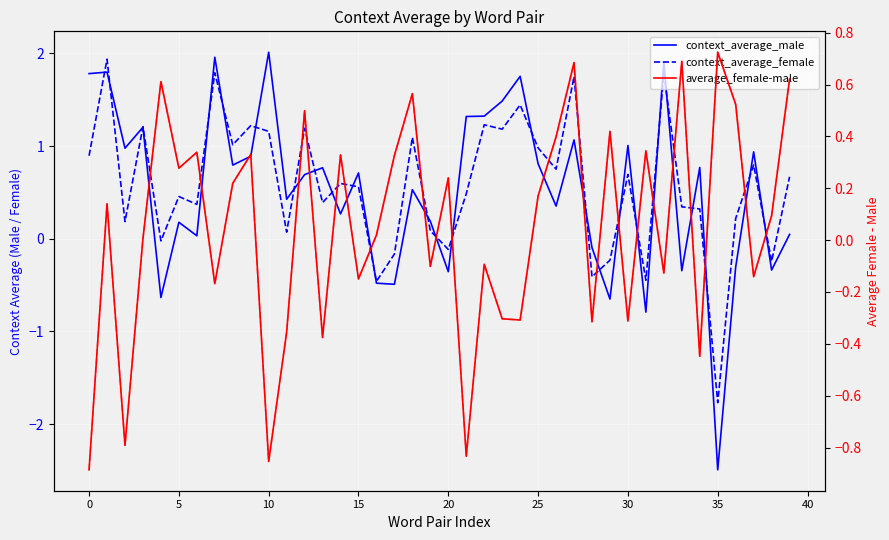

What are all the series names shown in the legend?

context_average_male, context_average_female, average_female-male